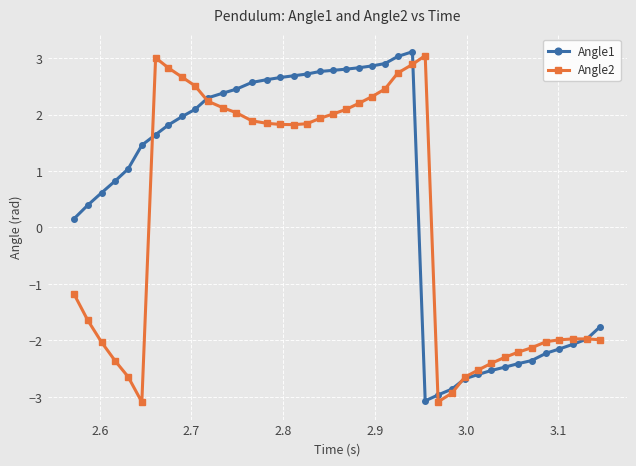

How many lines are shown in the chart?

2